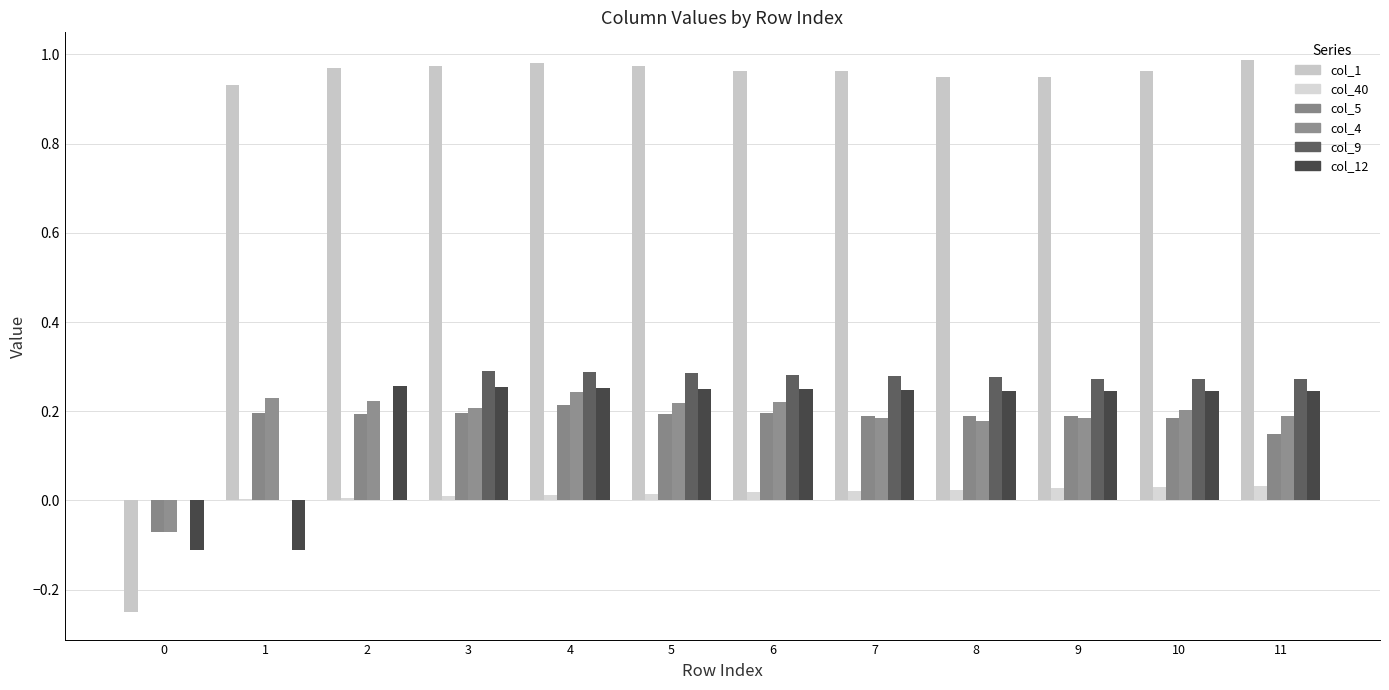

Between 9 and 11, which series saw the biggest shift?

col_5